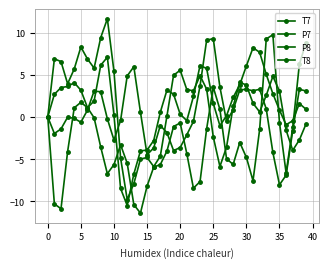

Which series has the largest total across all categories?

P7